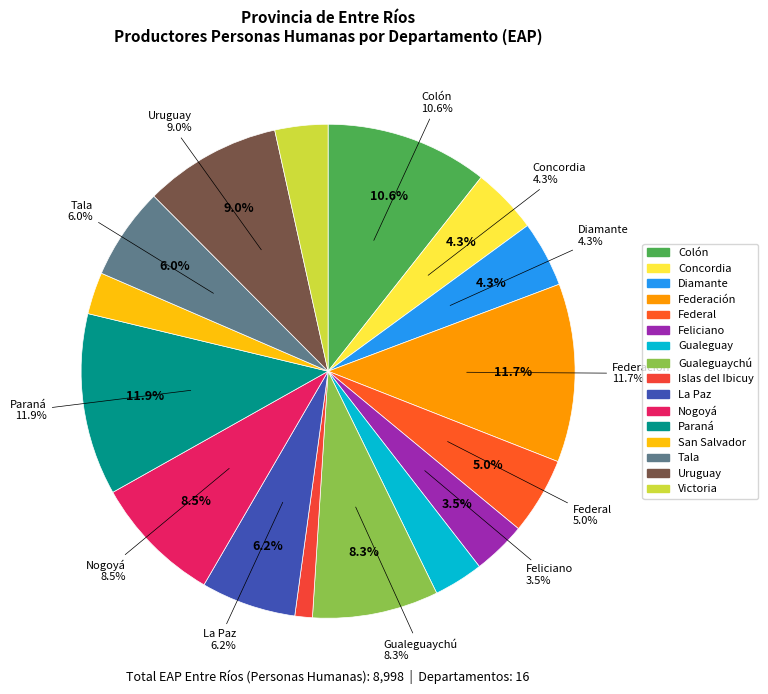

Is it true that Islas del Ibicuy is 1% of the pie?

True